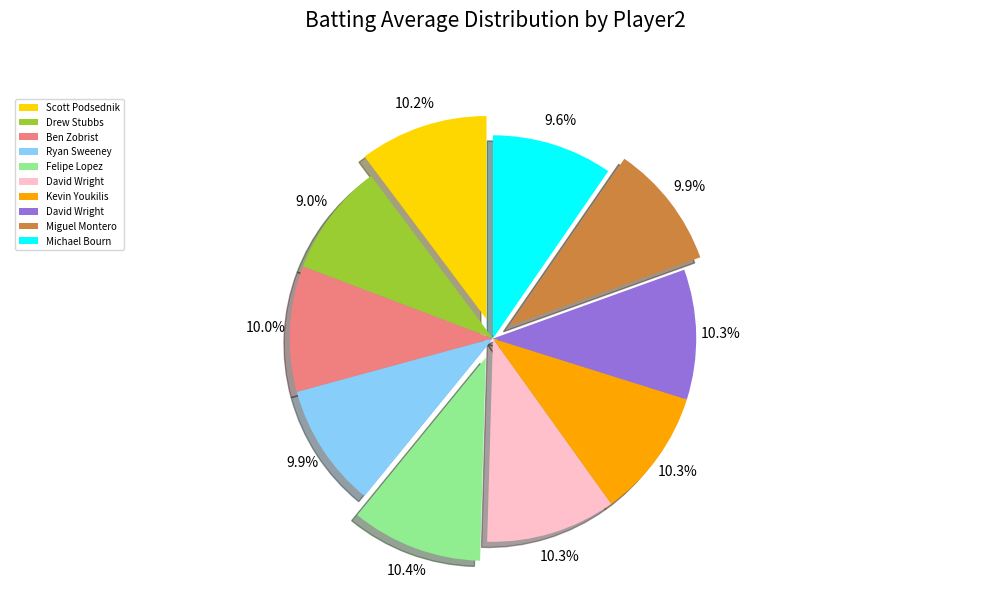

Does any single category account for the majority?

No